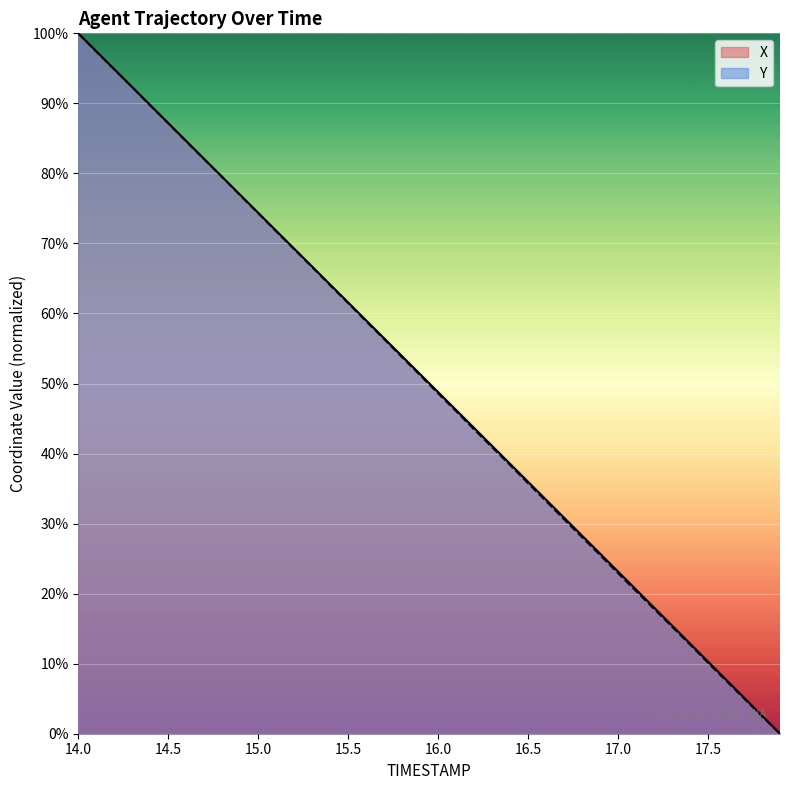

What are all the series names shown in the legend?

X, Y